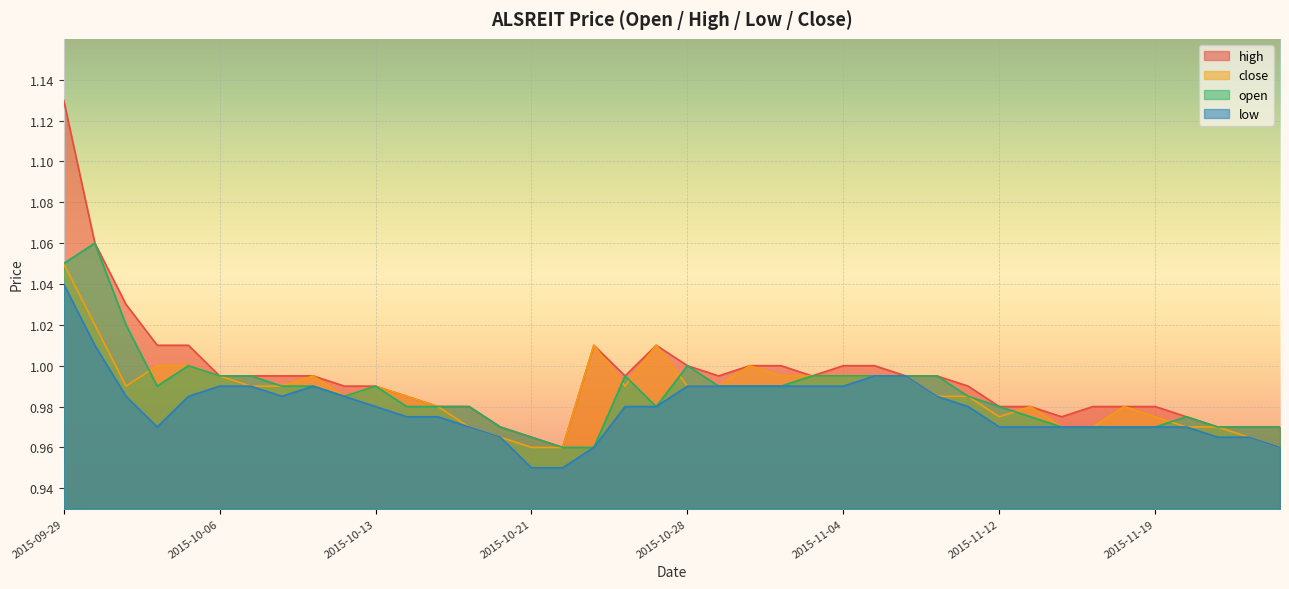

What position from the left is 2015-11-18?

35